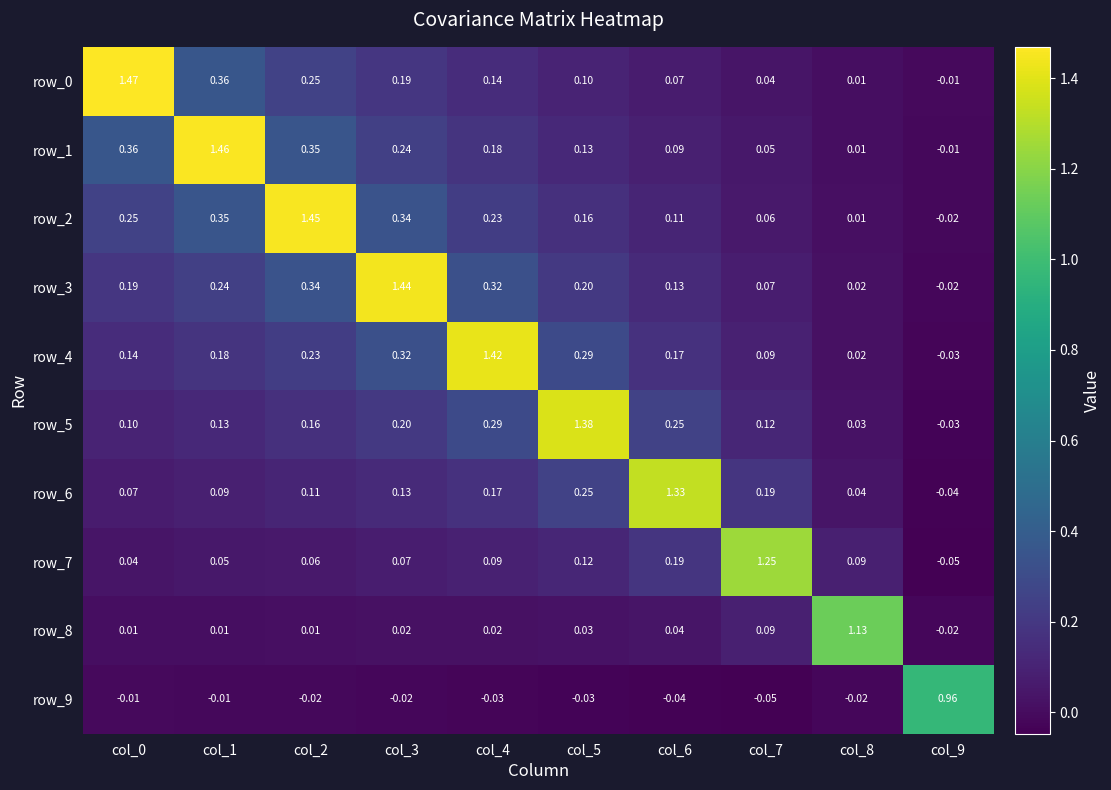

How many values in the row_6 series are below 0?

1